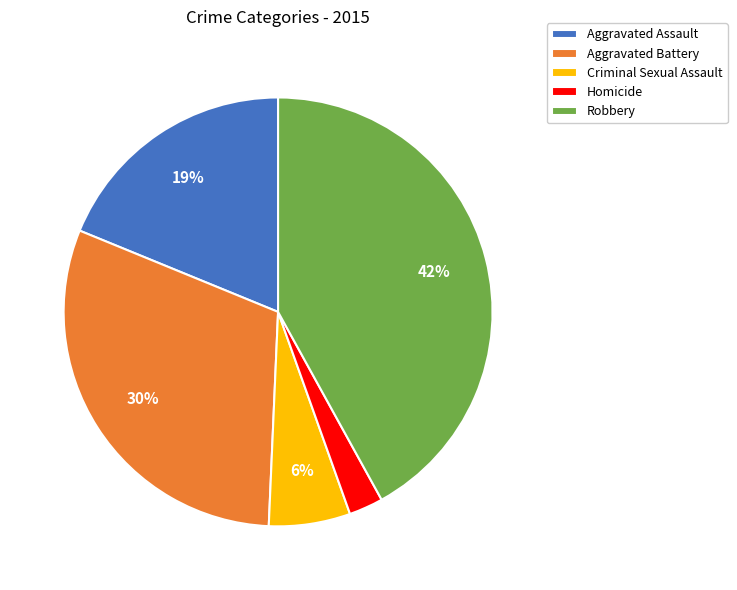

How many segments does this pie chart have?

5